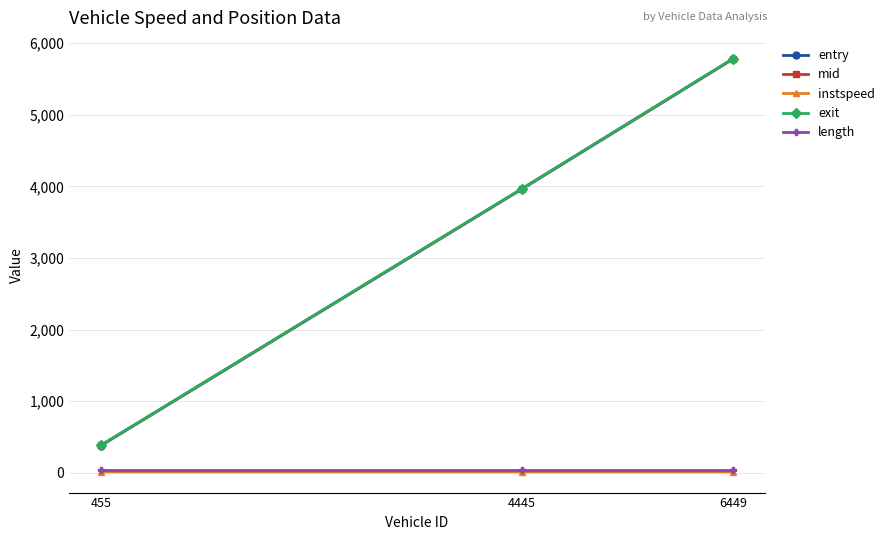

Does the chart display data point markers on the line(s)?

Yes